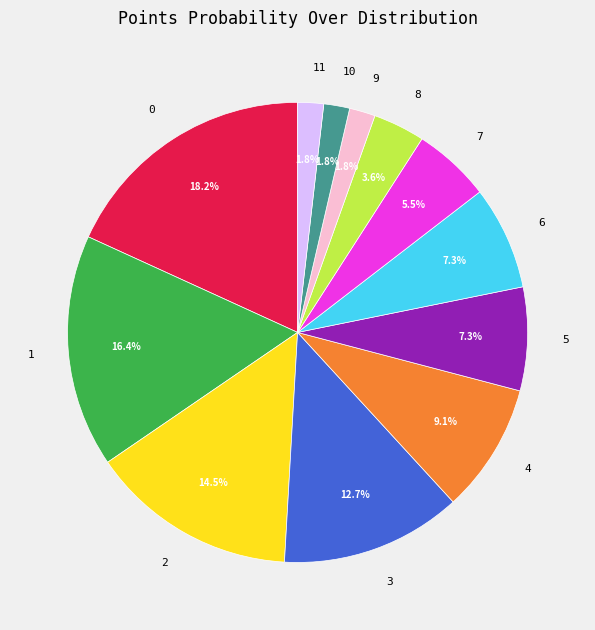

To the nearest percent, what percentage of the pie is 11?

2%